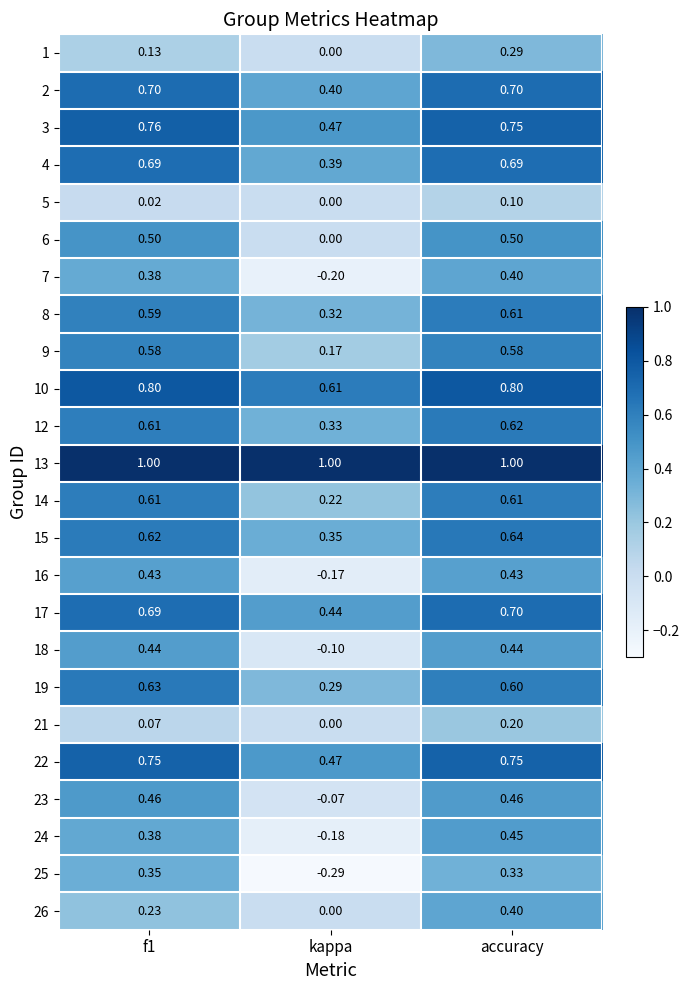

At which label does 8 reach its minimum?

kappa